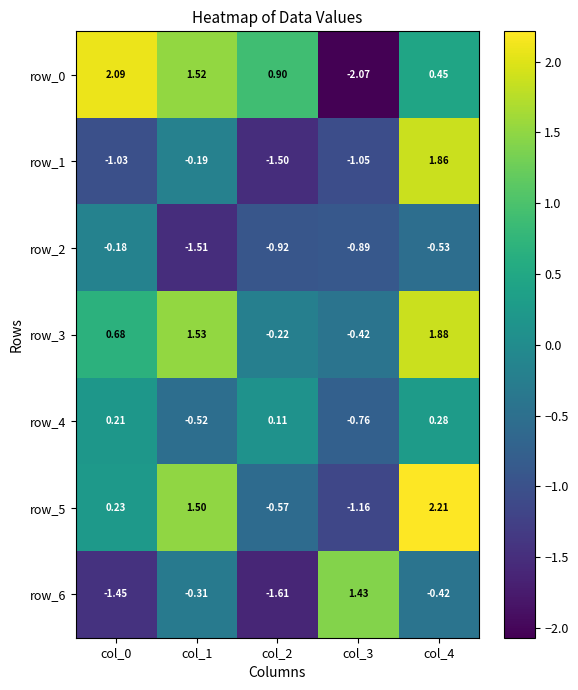

Which series has the largest total across all categories?

row_3